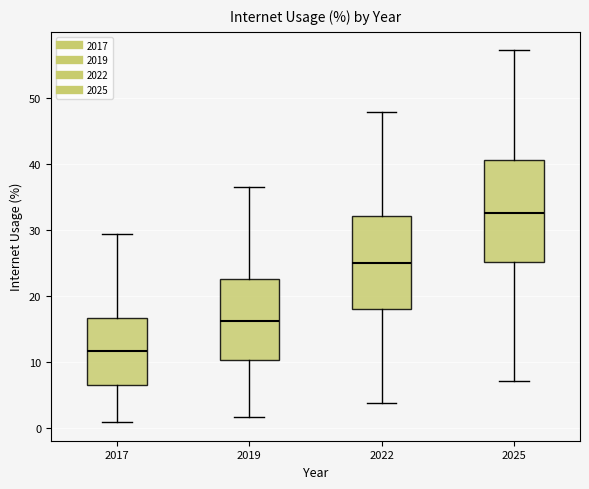

Which box has the highest median line?

2025